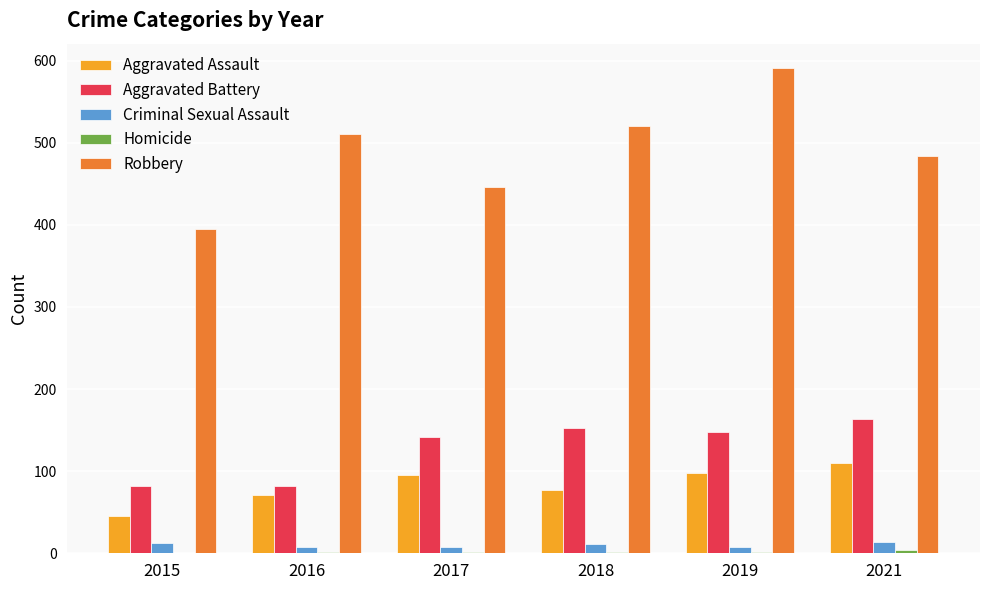

What is the sum of the Criminal Sexual Assault values at 2021 and 2018?

25